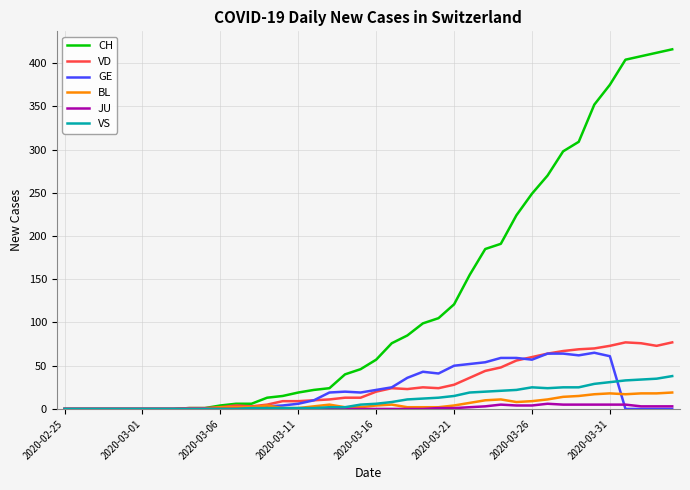

Which series has the largest total across all categories?

CH